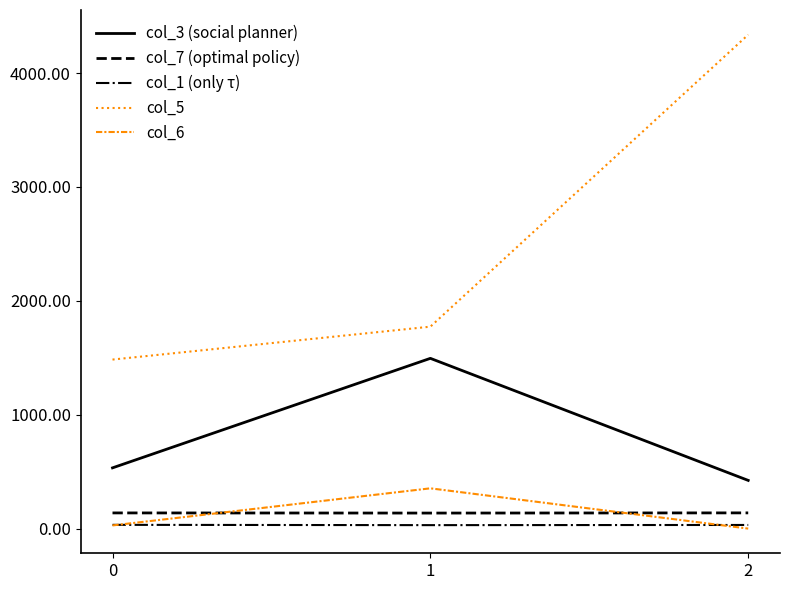

Which series has the widest spread of values?

col_5